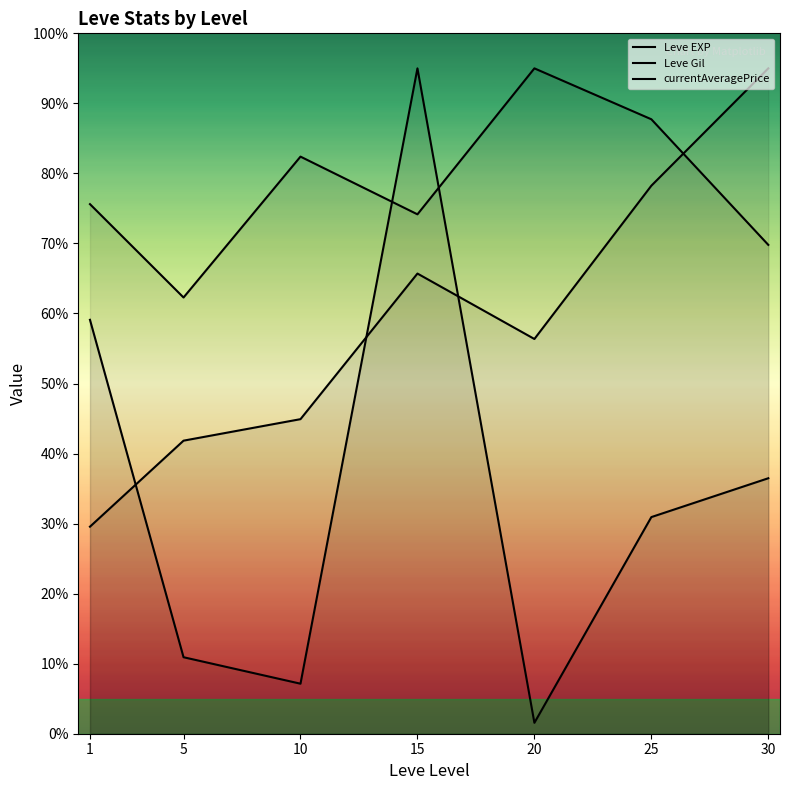

At which category does Leve EXP reach its first local valley?

5